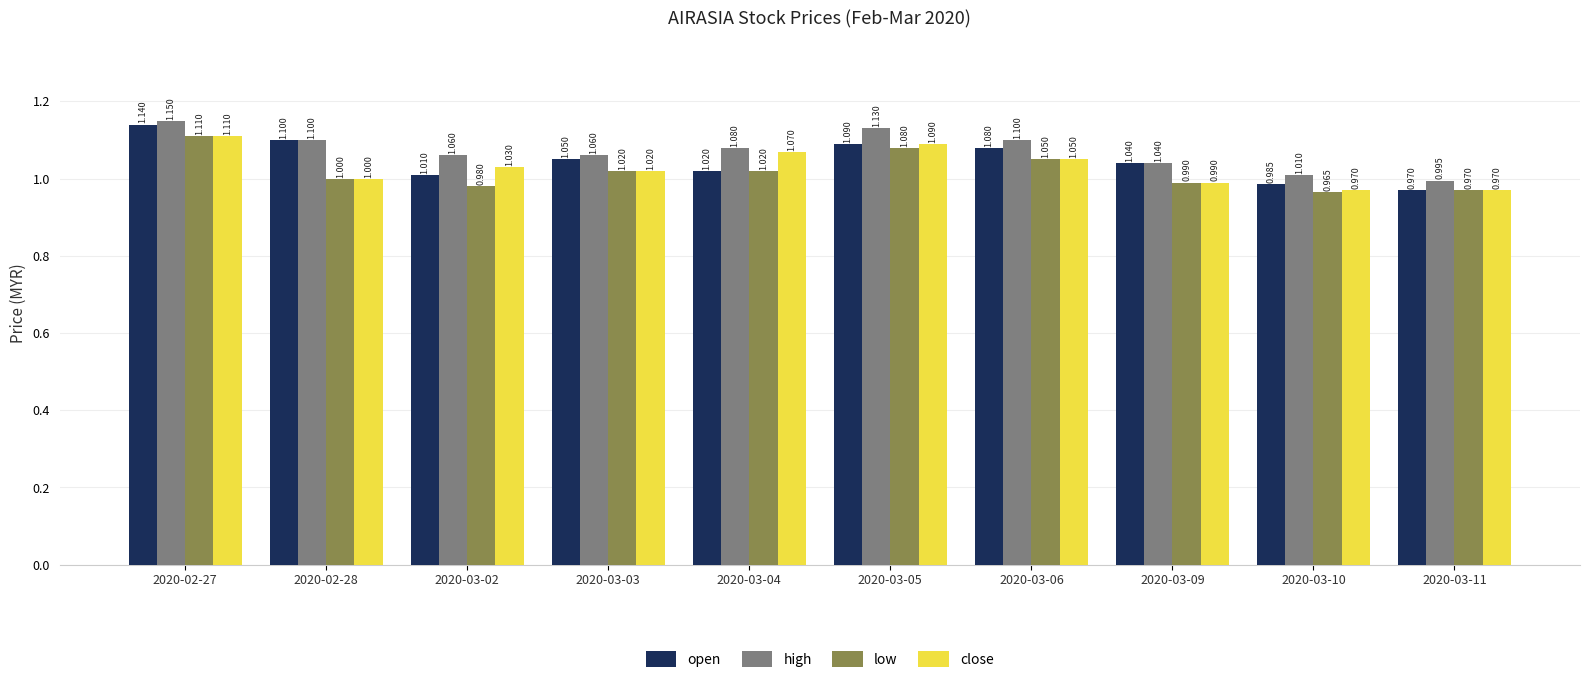

Which category has the lowest value across all series?

2020-03-10